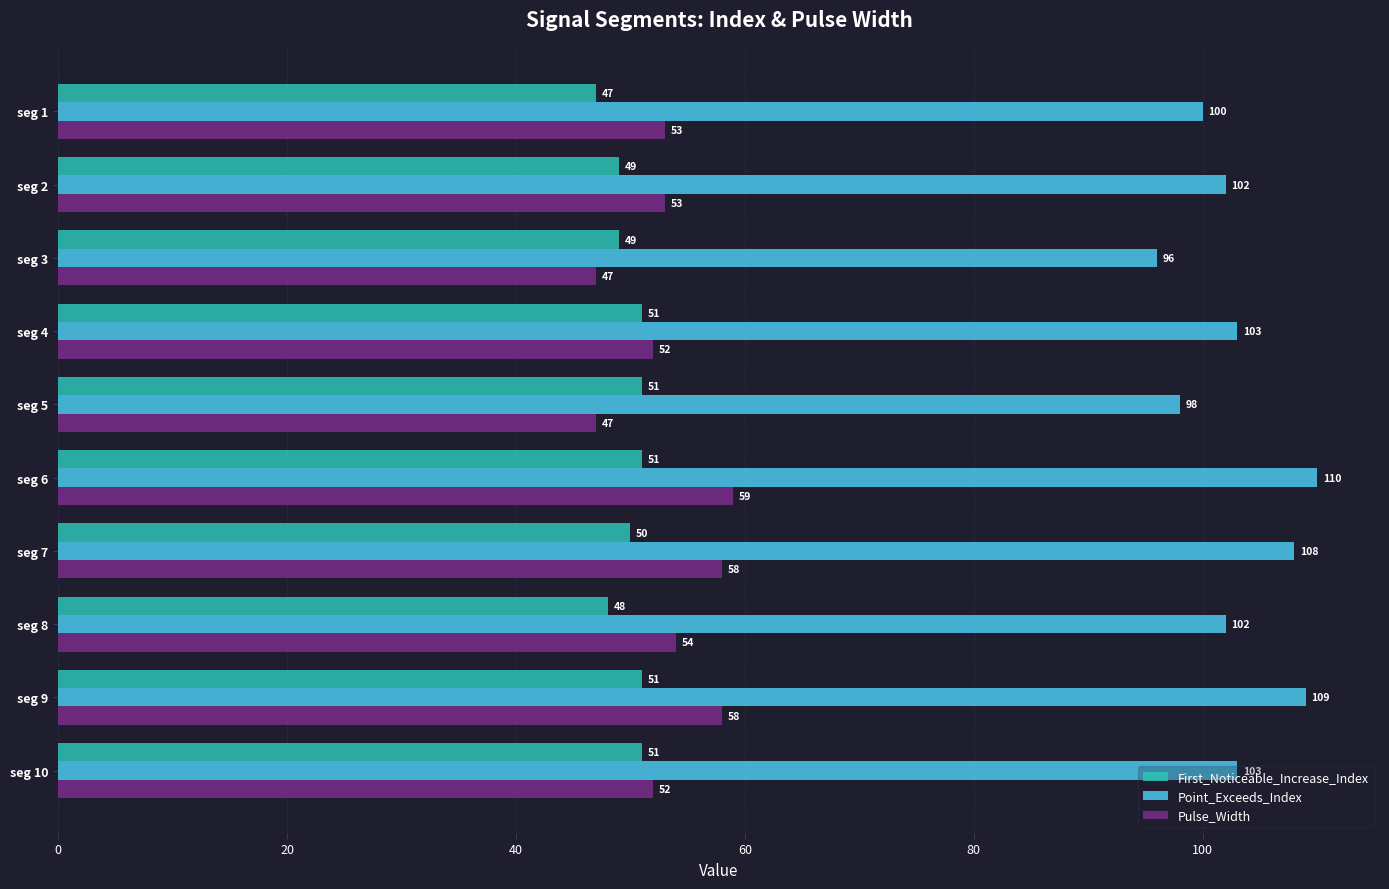

At which label does Point_Exceeds_Index reach its peak?

seg 6